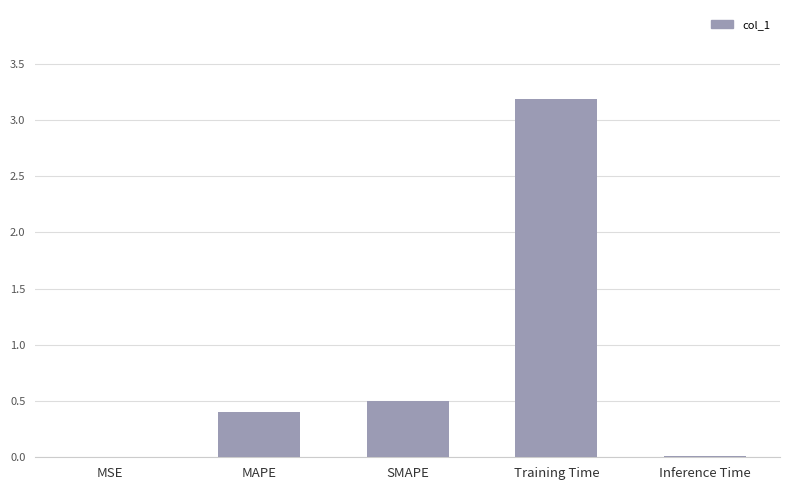

True or false: the data shows 3.2 at Training Time.

True